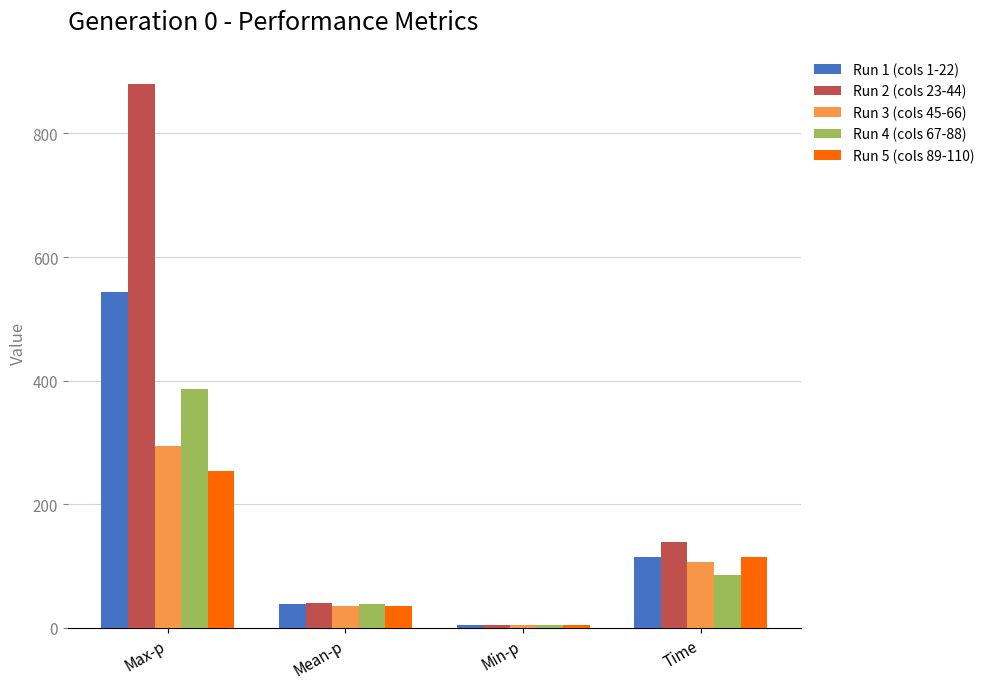

What is the minimum value shown in the chart?

4